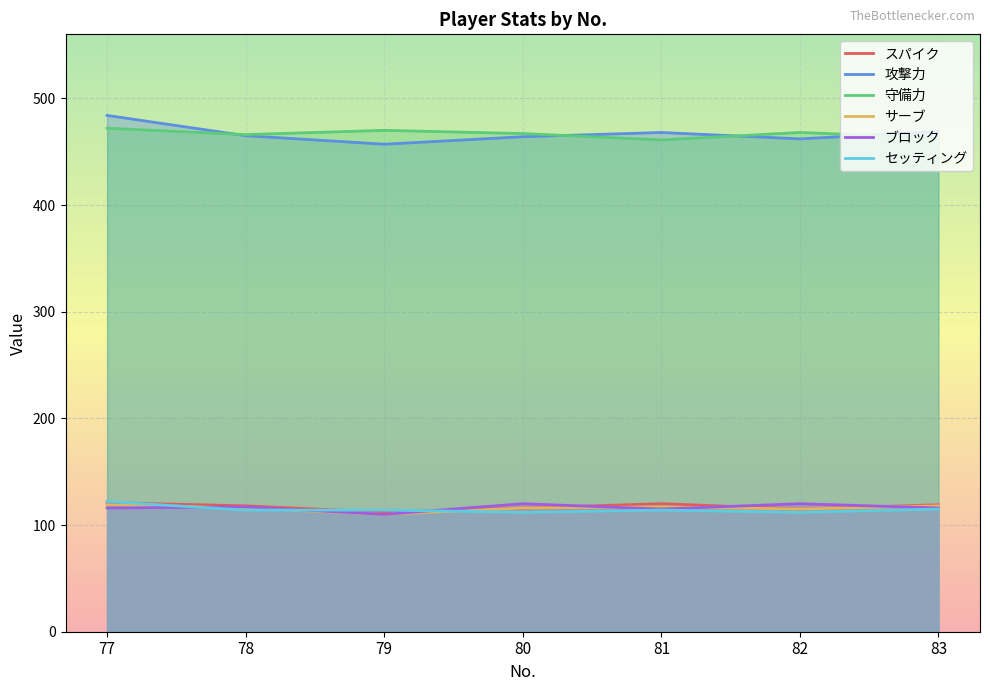

How many lines are shown in the chart?

6